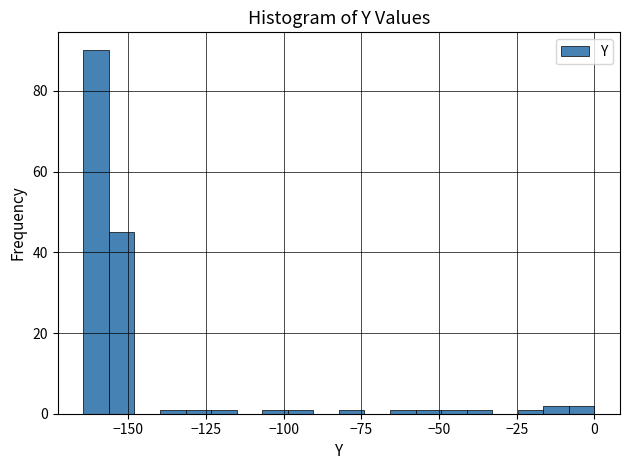

Read against the x-axis, roughly where is the centre of the tallest bar?

-160